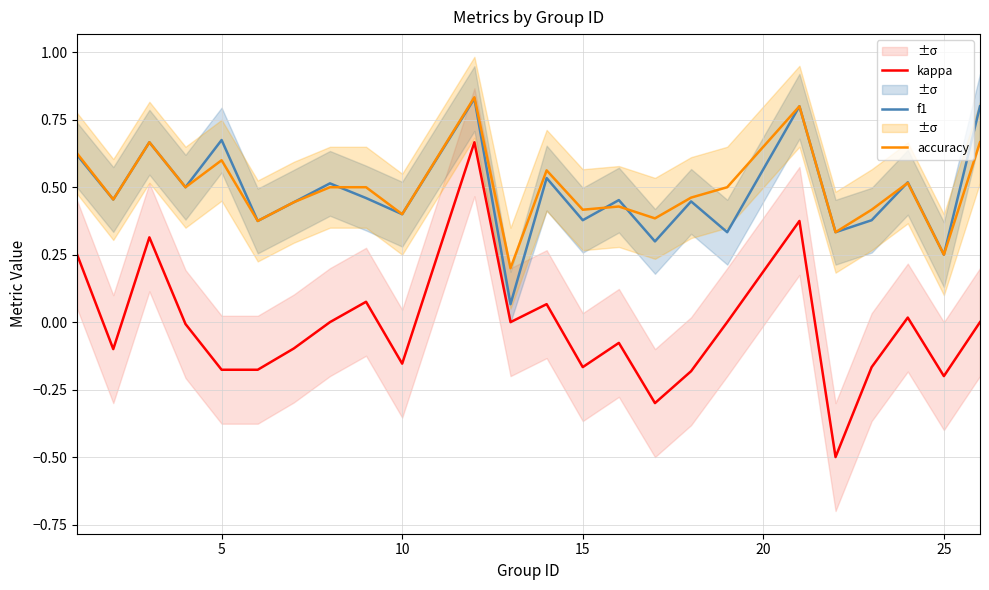

In kappa, how many points are higher than both neighbors (excluding endpoints)?

7